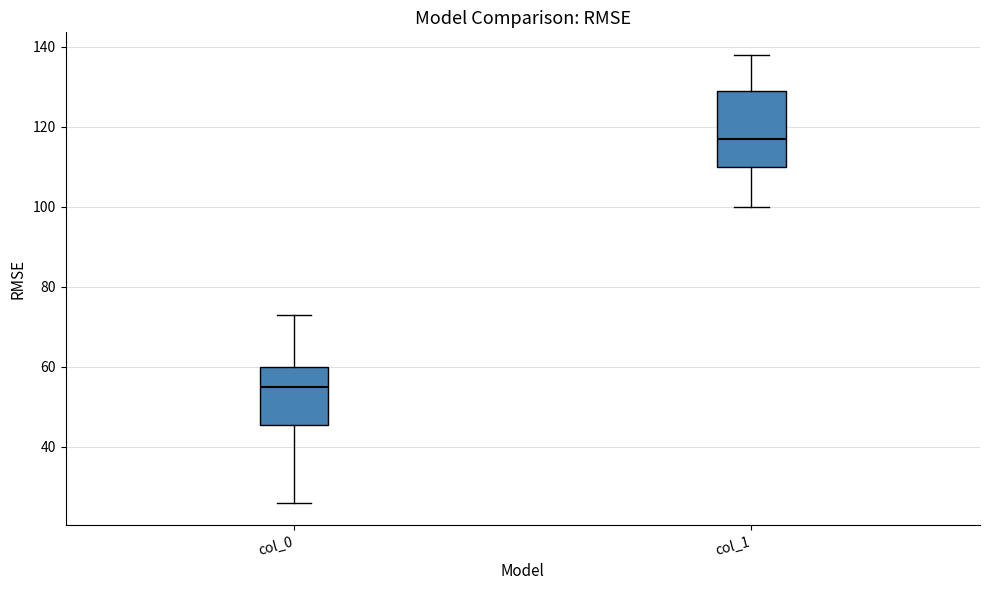

Reading left to right, transcribe this box plot: for each box, give where its median line is, the range the box spans, and where its two whiskers end, as read against the y-axis. The values are not printed on the chart, so give them approximately, as read against the axis.

col_0: median 56, box 46 to 60, whiskers 26 to 74
col_1: median 118, box 110 to 130, whiskers 100 to 138